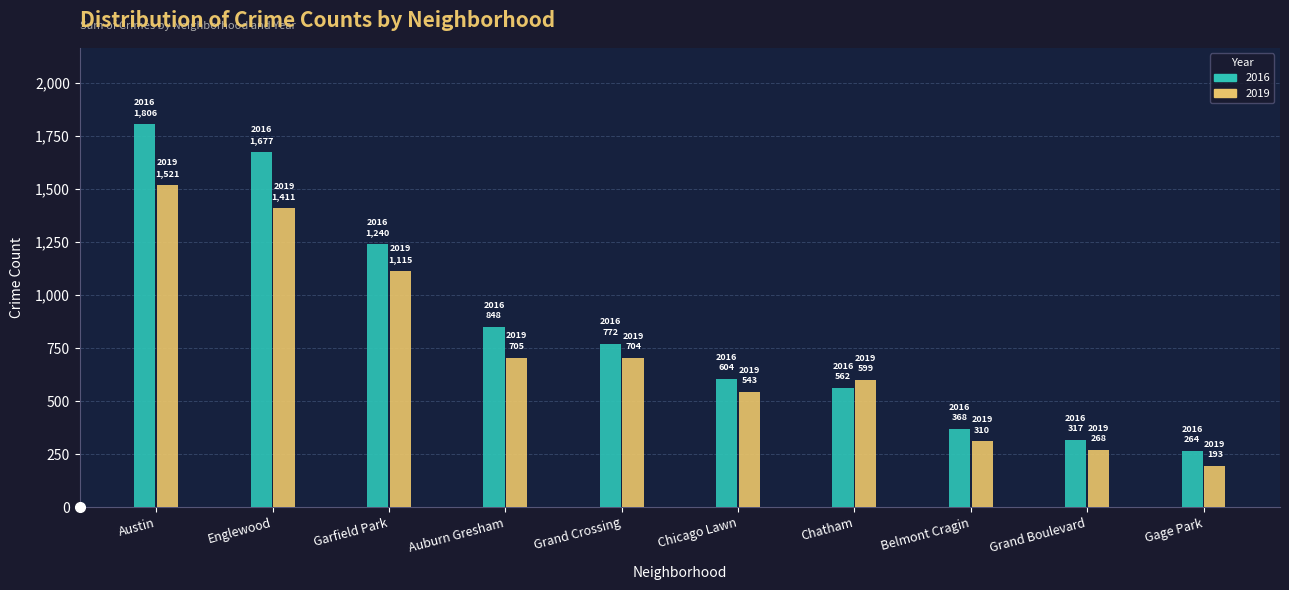

What position from the right is Garfield Park?

8